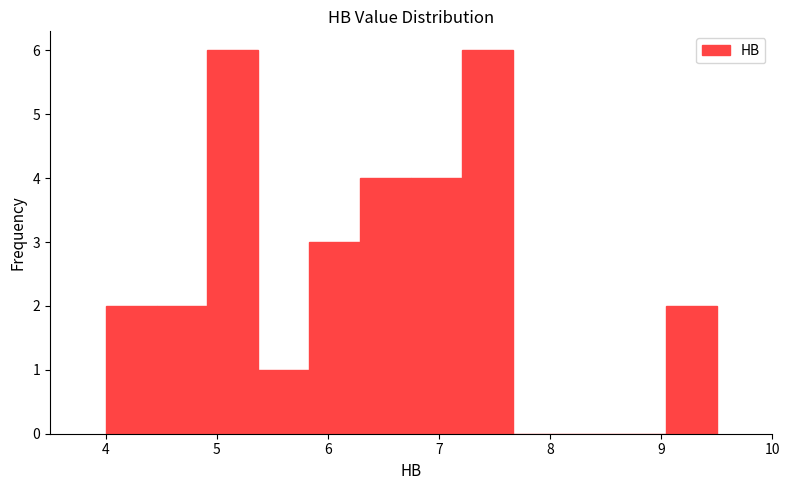

What is the height of the bar covering 6.8 to 7.2 on the x-axis? Neither the bar edges nor the heights are printed on the chart, so give them approximately, as read against the axes.

4